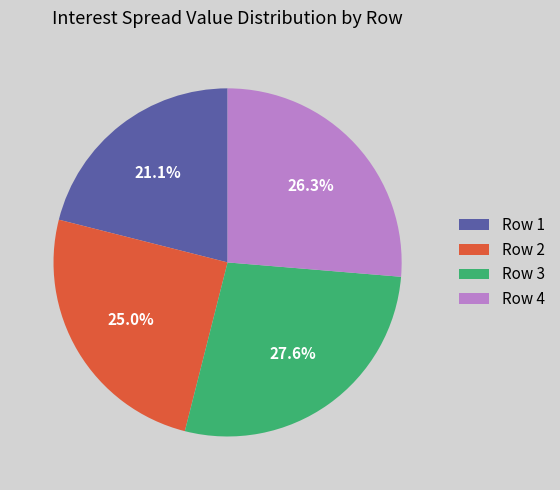

Which has a higher value, Row 3 or Row 1?

Row 3